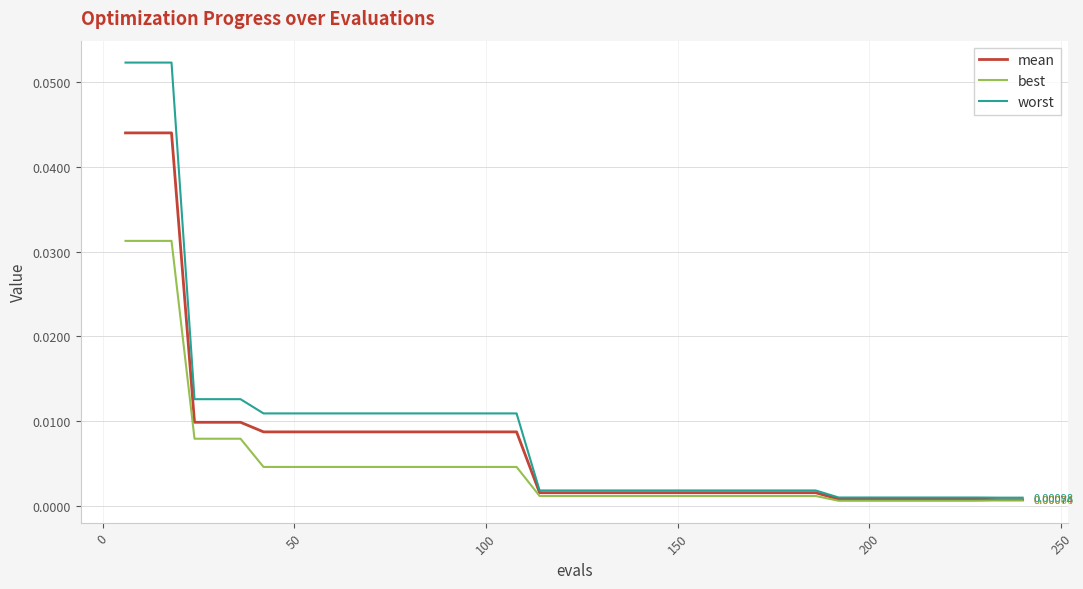

Which series has the widest spread of values?

worst